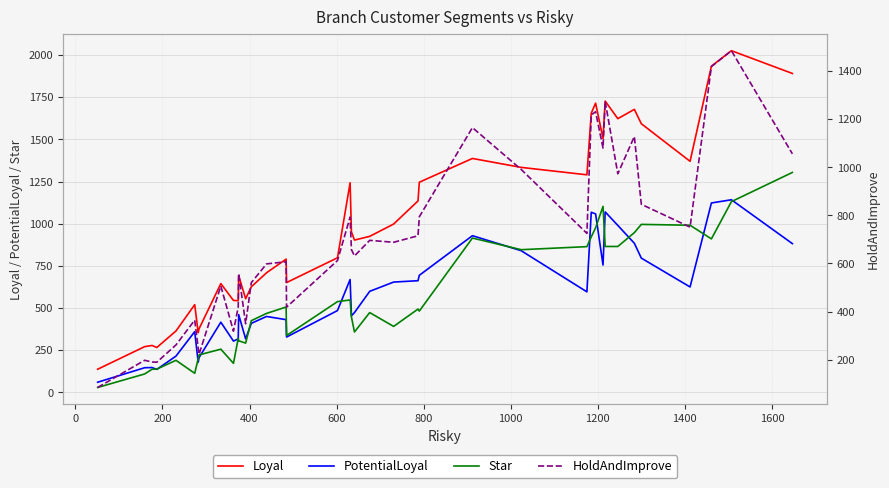

In Loyal, how many points are higher than both neighbors (excluding endpoints)?

11